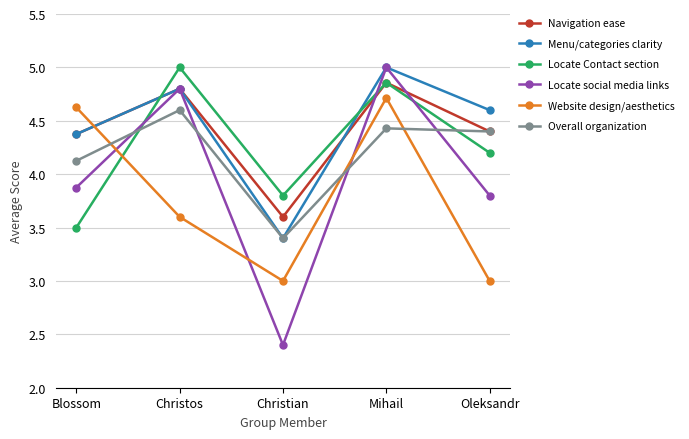

Which series has the widest spread of values?

Locate social media links